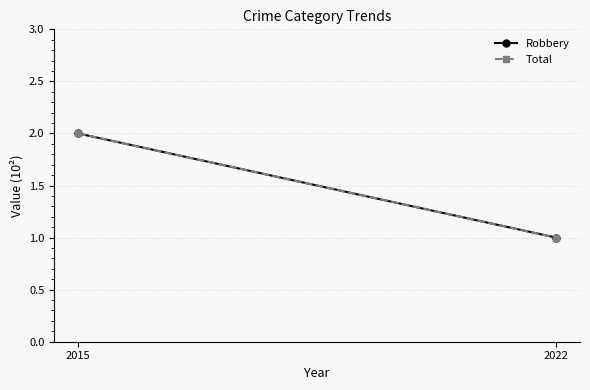

Which label corresponds to the largest value in the chart?

2015